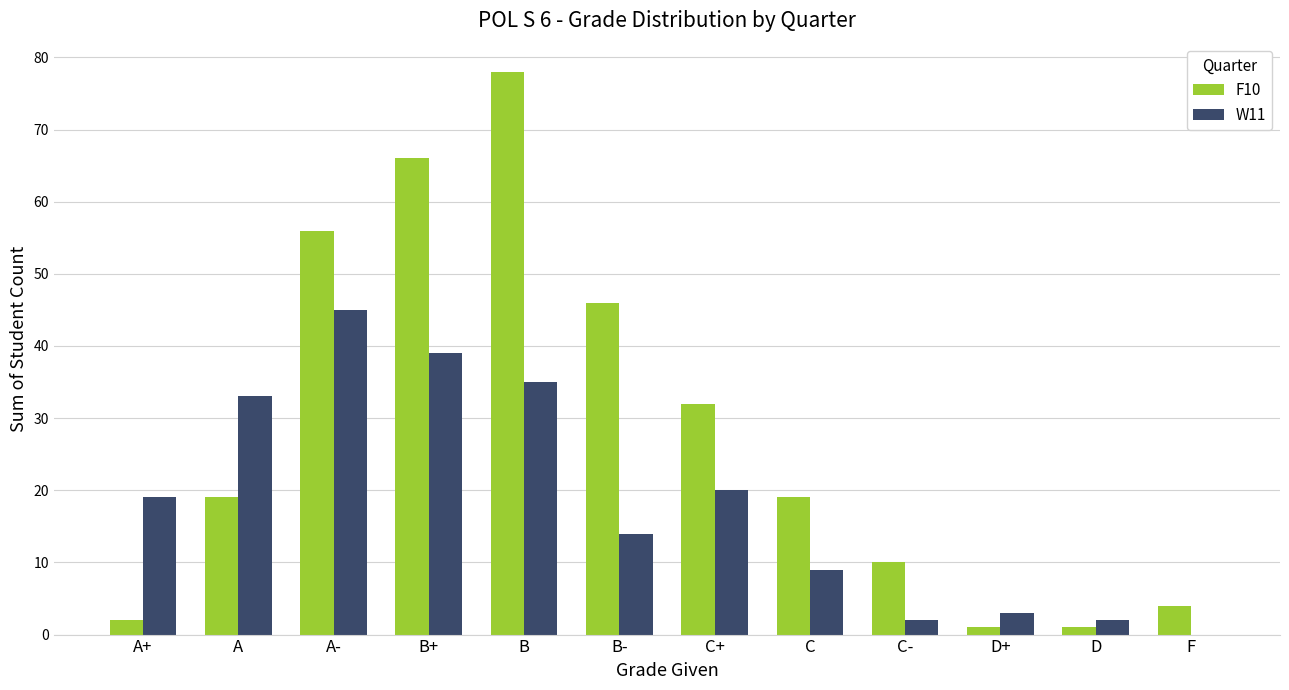

Which series changed the most between A+ and A?

F10